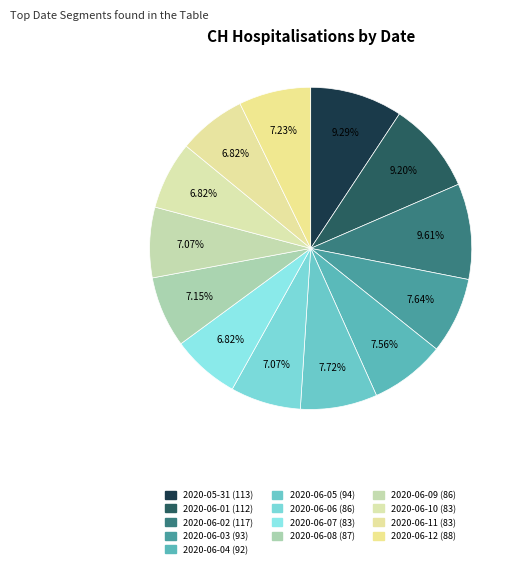

To the nearest percent, what is the average slice percentage?

8%